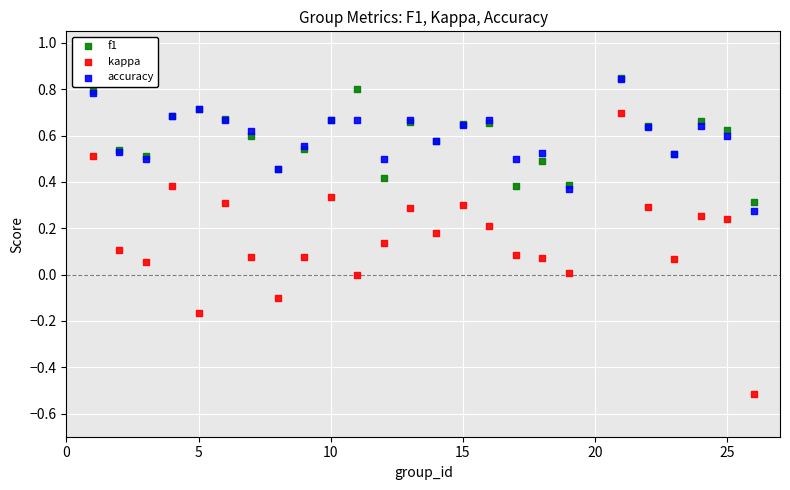

Which series has the widest spread of Y values?

kappa